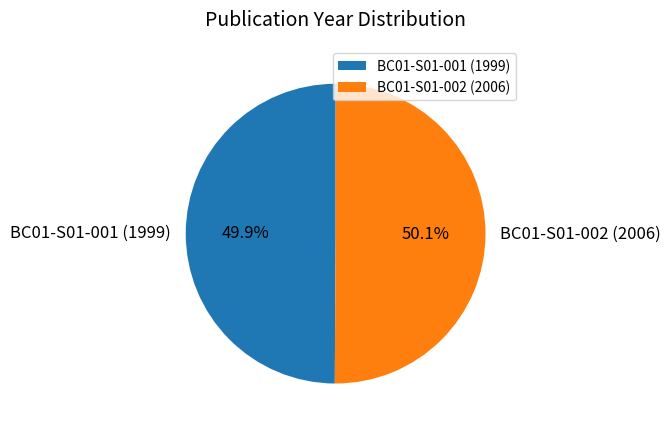

To the nearest percent, what portion does BC01-S01-002 (2006) represent?

50%